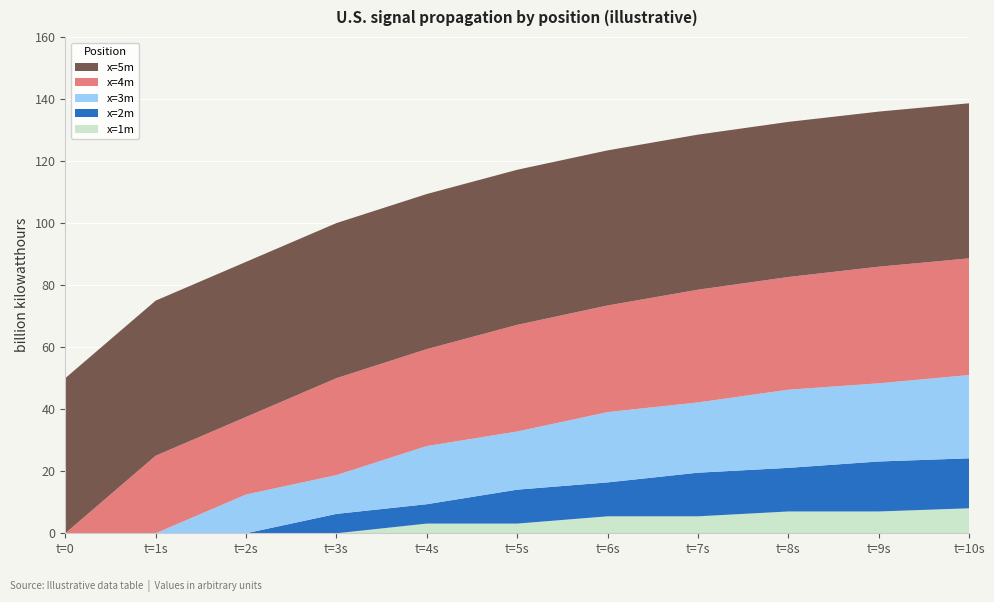

Reading left to right, list all the values displayed in this chart.

x=1m: t=0=0.0	t=1s=0.0	t=2s=0.0	t=3s=0.0	t=4s=3.1	t=5s=3.1	t=6s=5.5	t=7s=5.5	t=8s=7.0	t=9s=7.0	t=10s=8.1
x=2m: t=0=0.0	t=1s=0.0	t=2s=0.0	t=3s=6.2	t=4s=6.2	t=5s=10.9	t=6s=10.9	t=7s=14.1	t=8s=14.1	t=9s=16.1	t=10s=16.1
x=3m: t=0=0.0	t=1s=0.0	t=2s=12.5	t=3s=12.5	t=4s=18.8	t=5s=18.8	t=6s=22.7	t=7s=22.7	t=8s=25.2	t=9s=25.2	t=10s=26.9
x=4m: t=0=0.0	t=1s=25.0	t=2s=25.0	t=3s=31.2	t=4s=31.2	t=5s=34.4	t=6s=34.4	t=7s=36.3	t=8s=36.3	t=9s=37.6	t=10s=37.6
x=5m: t=0=50.0	t=1s=50.0	t=2s=50.0	t=3s=50.0	t=4s=50.0	t=5s=50.0	t=6s=50.0	t=7s=50.0	t=8s=50.0	t=9s=50.0	t=10s=50.0